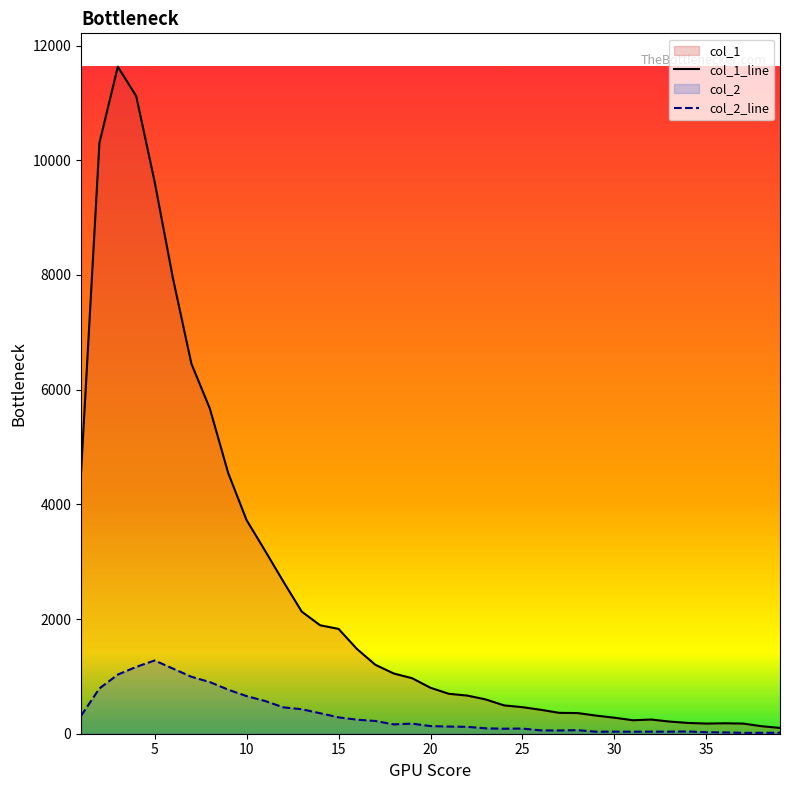

List the series in order of their peak value, lowest first.

col_2_line, col_1_line